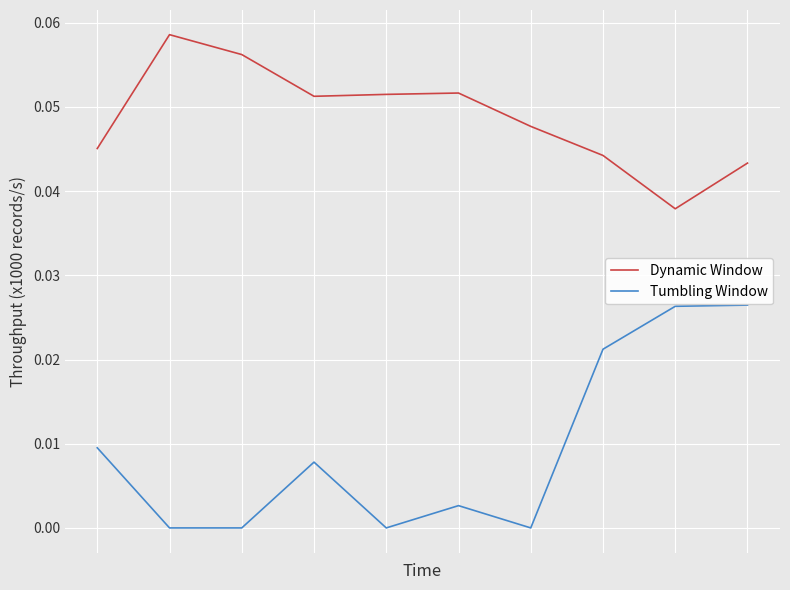

Rank the series by their maximum value, from lowest to highest.

Tumbling Window, Dynamic Window